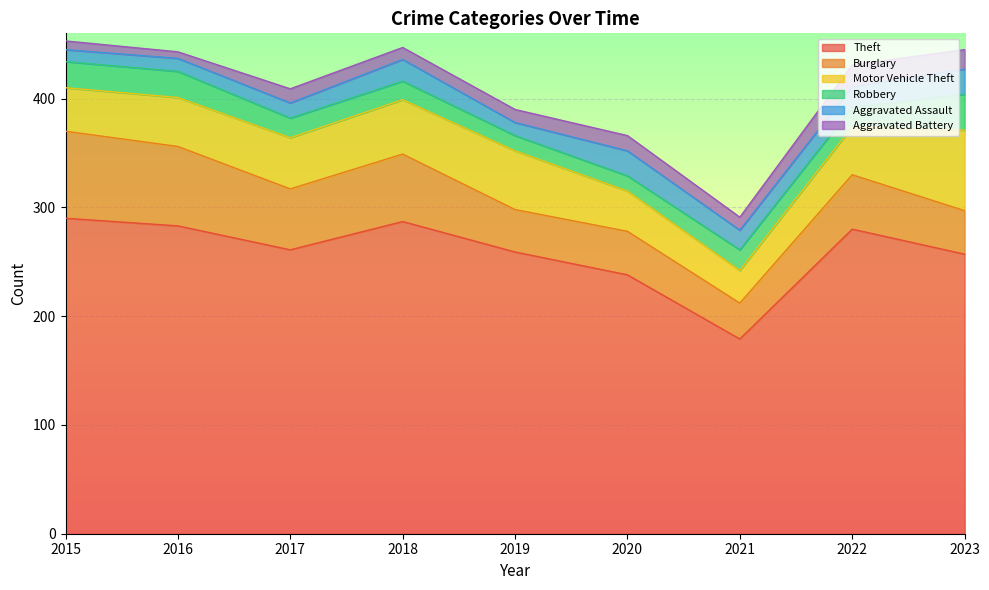

What is the approximate value of Burglary at 2023?

40